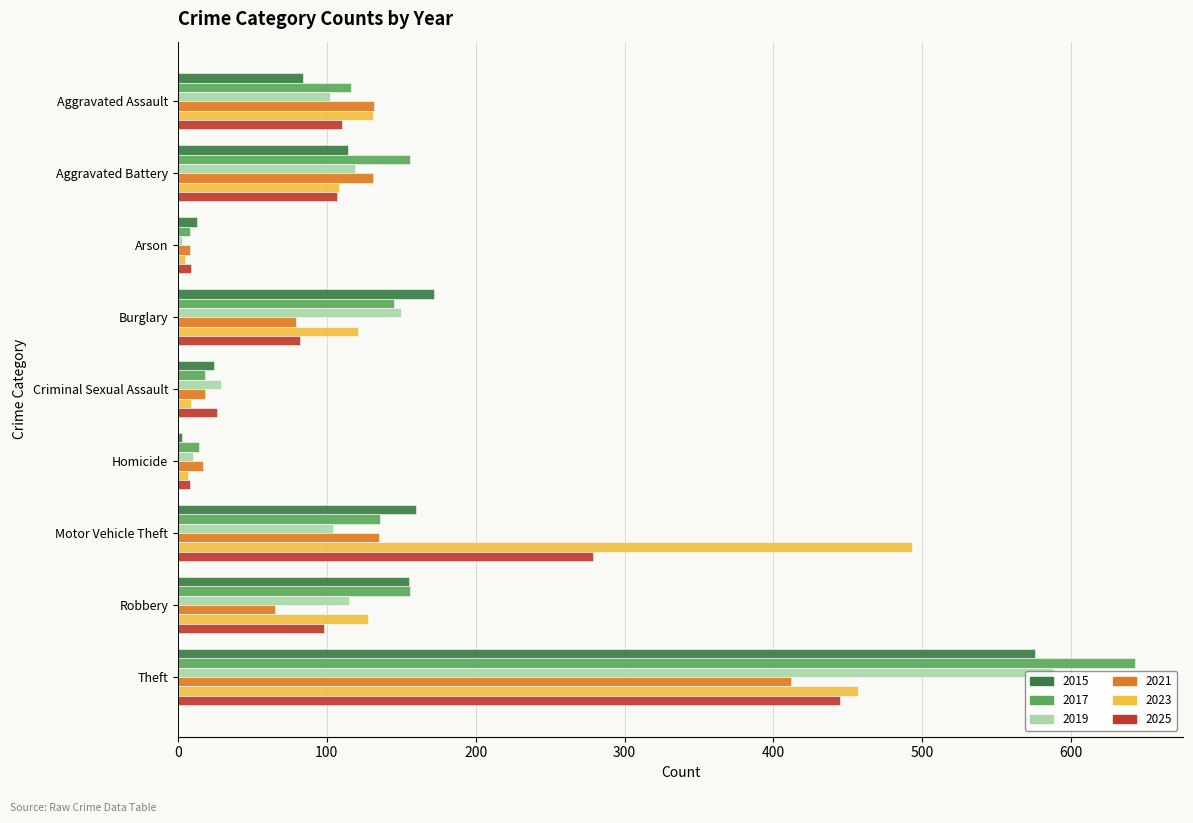

What is the total value across all series at Theft?

3121